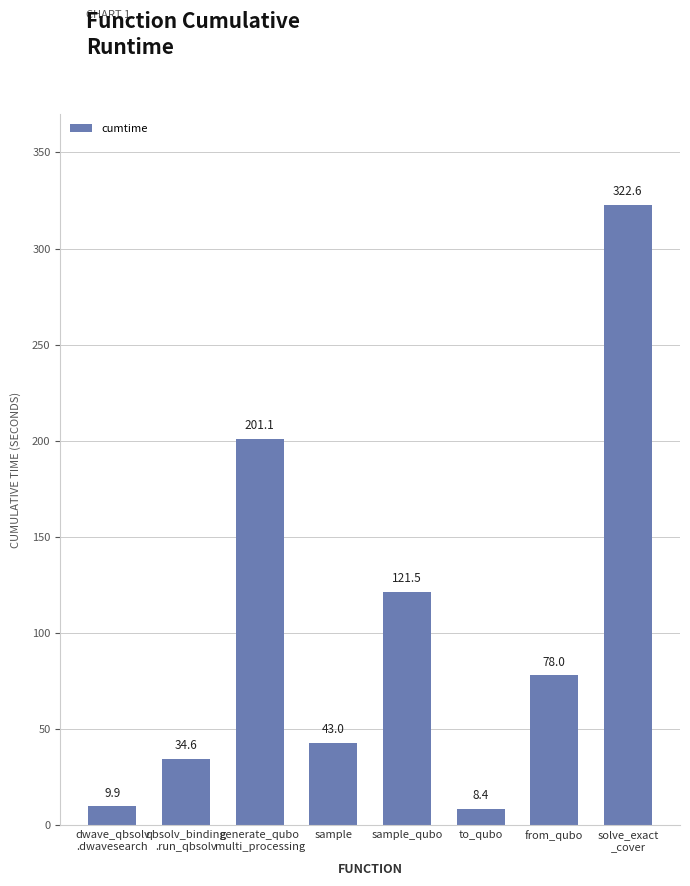

Rank the categories by value from lowest to highest.

to_qubo, dwave_qbsolv
.dwavesearch, qbsolv_binding
.run_qbsolv, sample, from_qubo, sample_qubo, generate_qubo
multi_processing, solve_exact
_cover